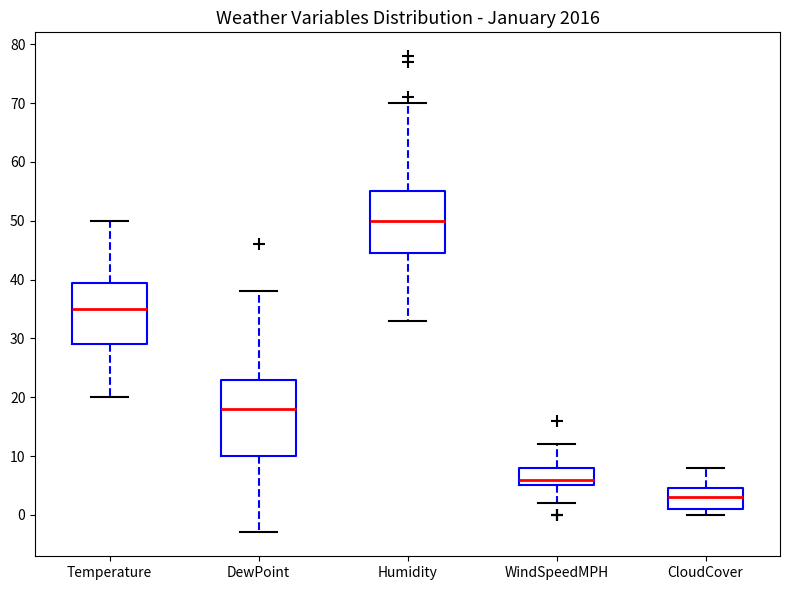

Which box has the lowest median line?

CloudCover